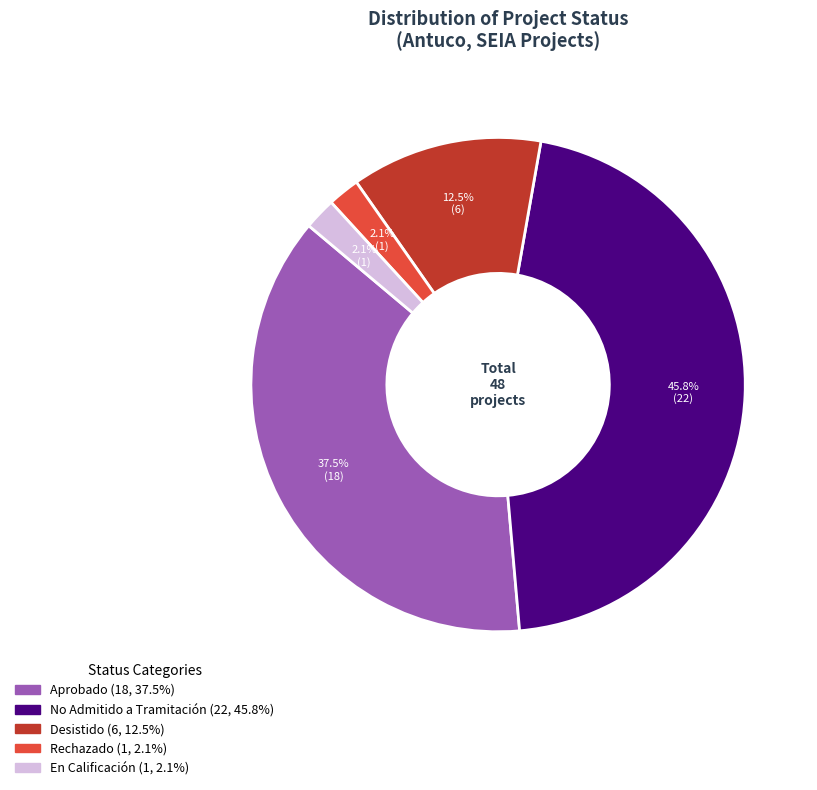

Is there any slice that represents more than half of the pie?

No